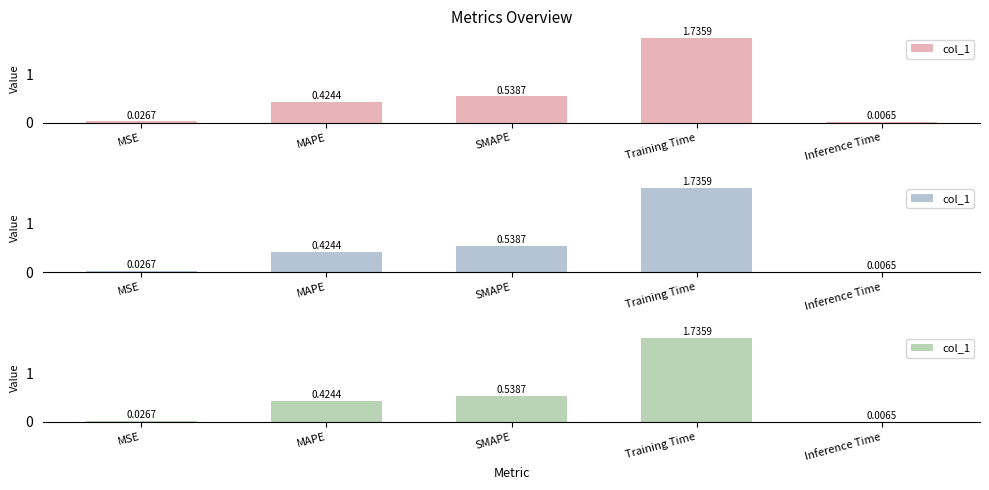

Does the chart contain stacked bars?

No